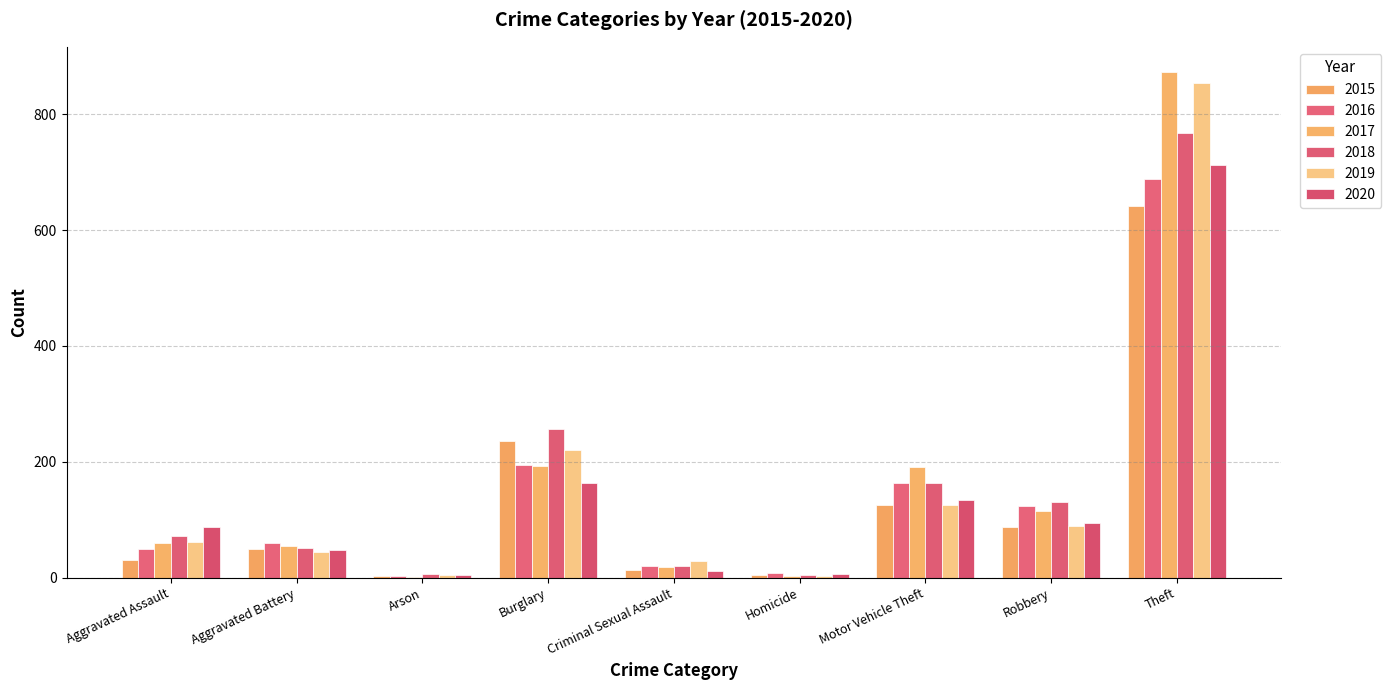

At Aggravated Battery, list the series in order from smallest to largest.

2019, 2020, 2015, 2018, 2017, 2016